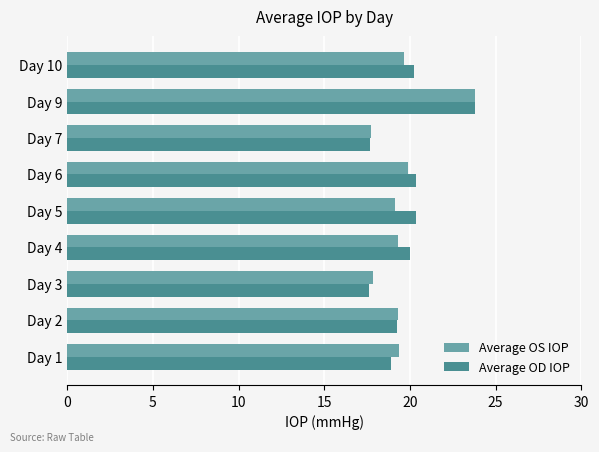

What is the difference between the second highest and second lowest values in the Average OS IOP series?

2.1